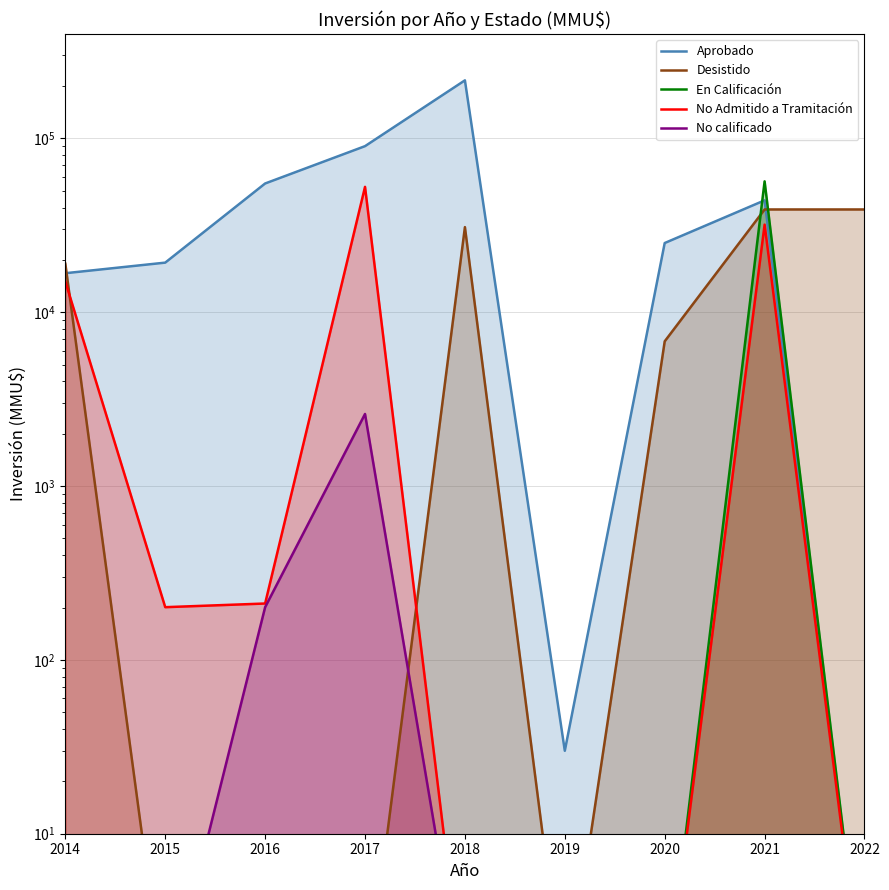

At 2021, list the series in order from smallest to largest.

No calificado, No Admitido a Tramitación, Desistido, Aprobado, En Calificación